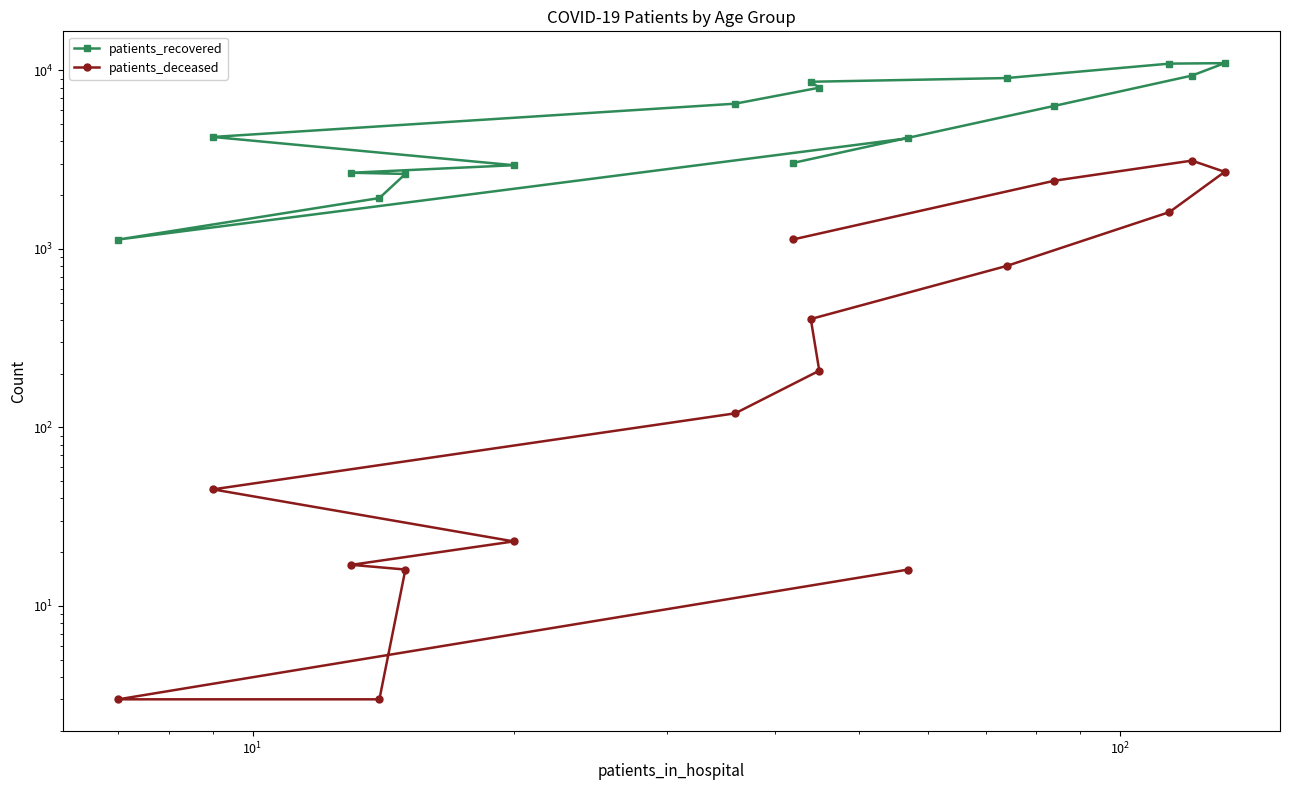

Rank the series by their maximum value, from lowest to highest.

patients_deceased, patients_recovered